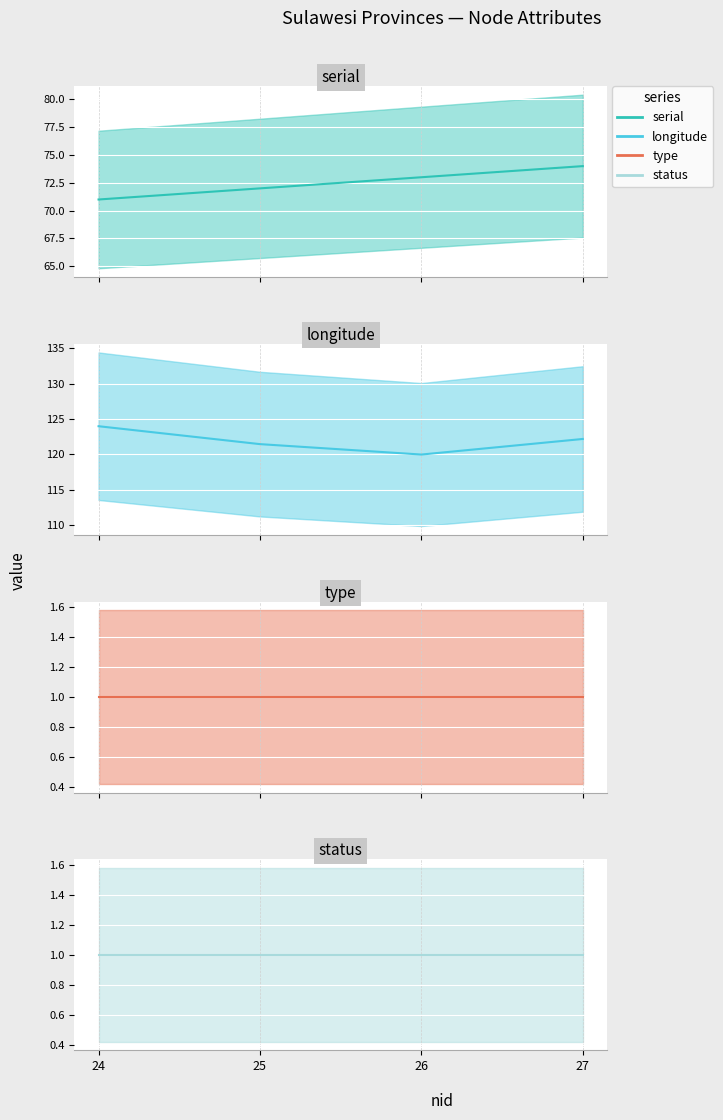

What is the minimum value shown in the chart?

1.0